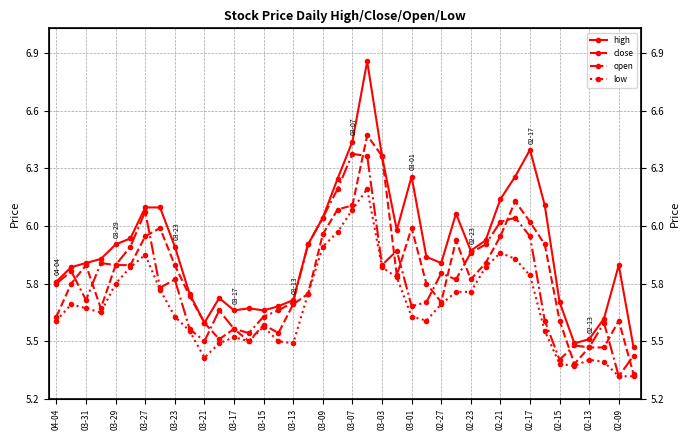

In low, how many points are lower than both neighbors (excluding endpoints)?

6